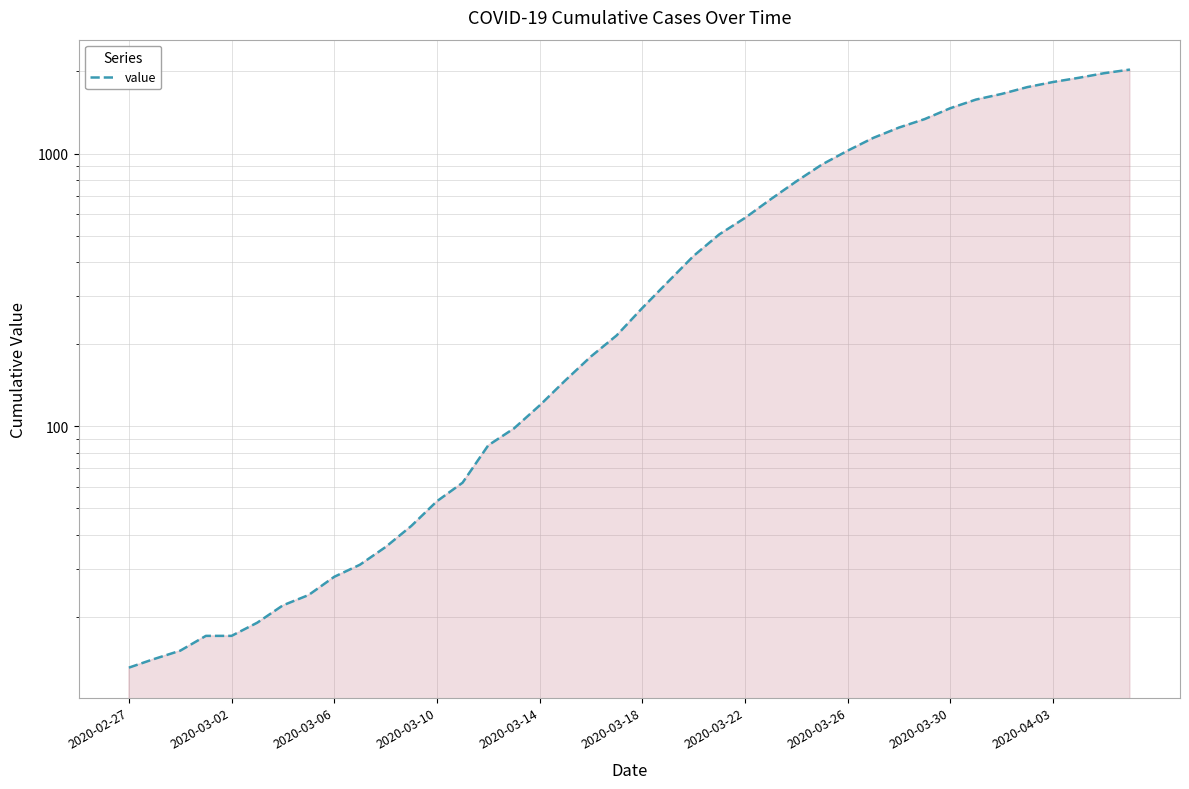

At which category does the chart reach its peak across all series?

39